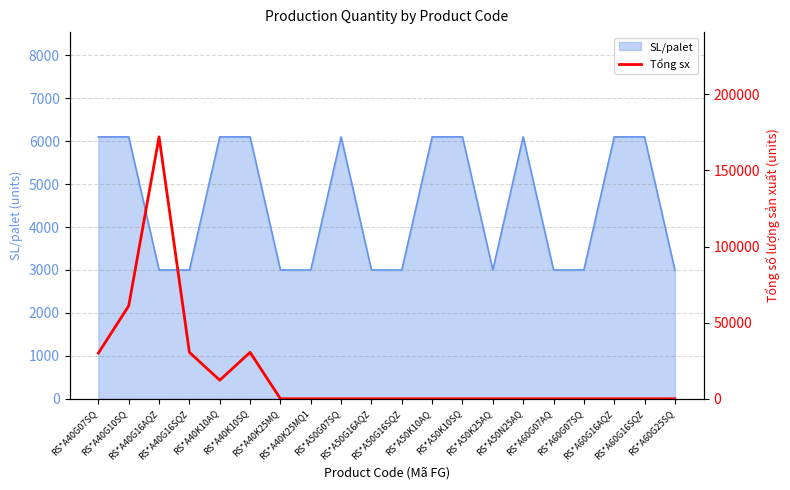

What is the lowest value of the SL/palet series?

3000